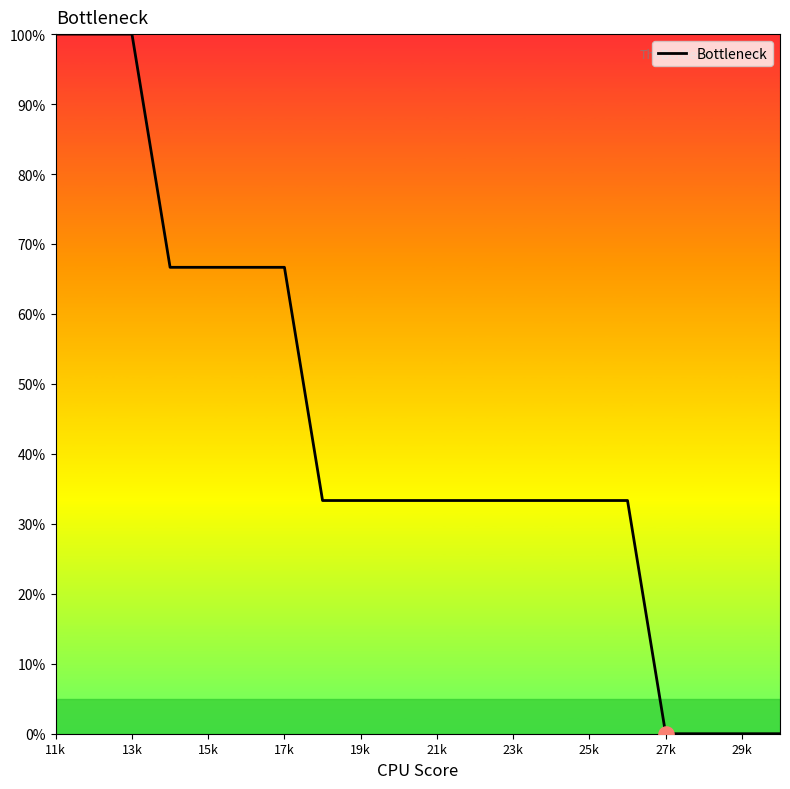

What is the difference between the maximum and minimum values?

100.0